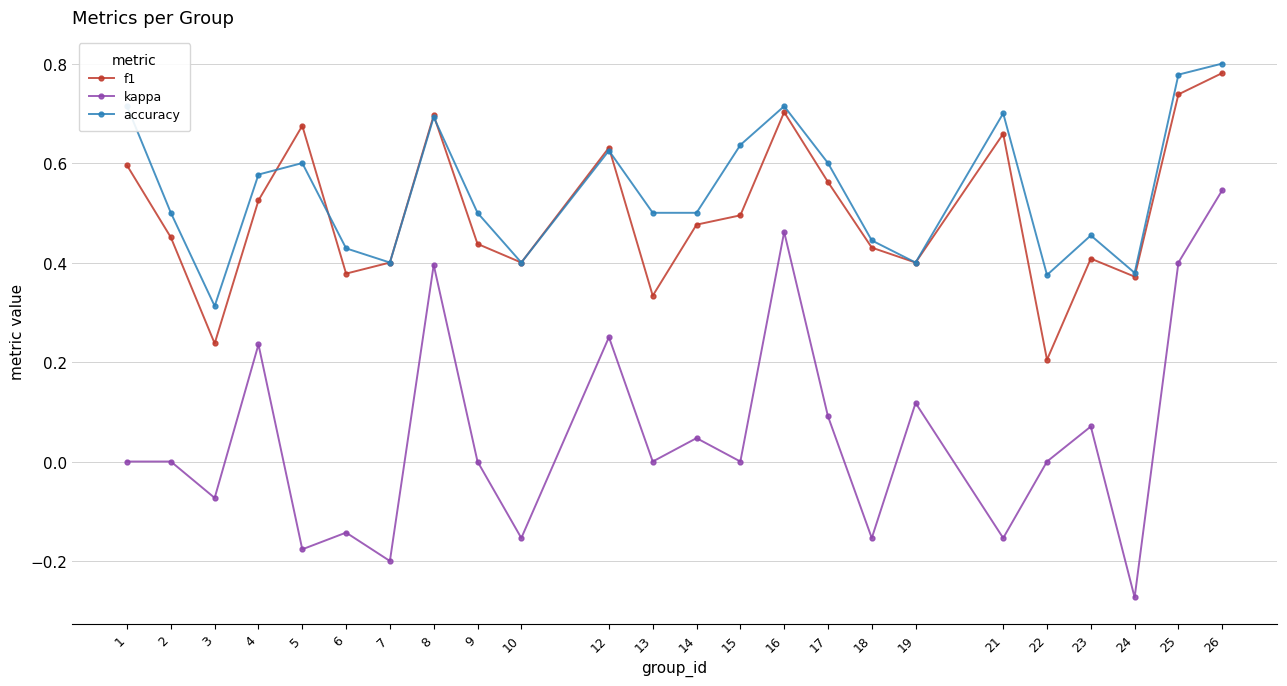

Which series changed the most between 9 and 16?

kappa